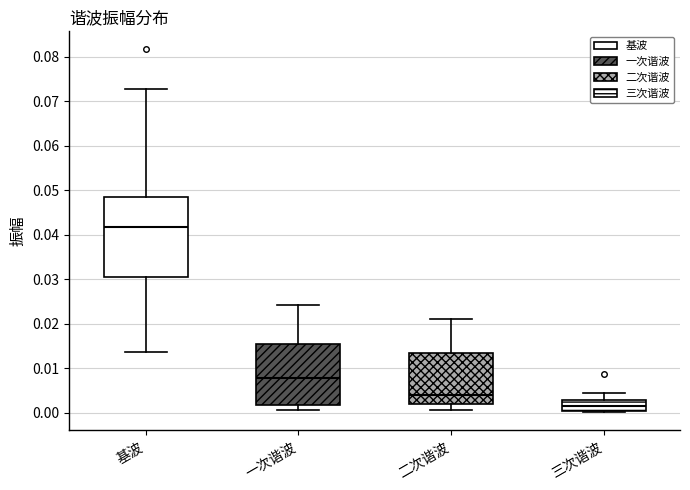

Which box is the tallest, from its lower edge to its upper edge?

基波